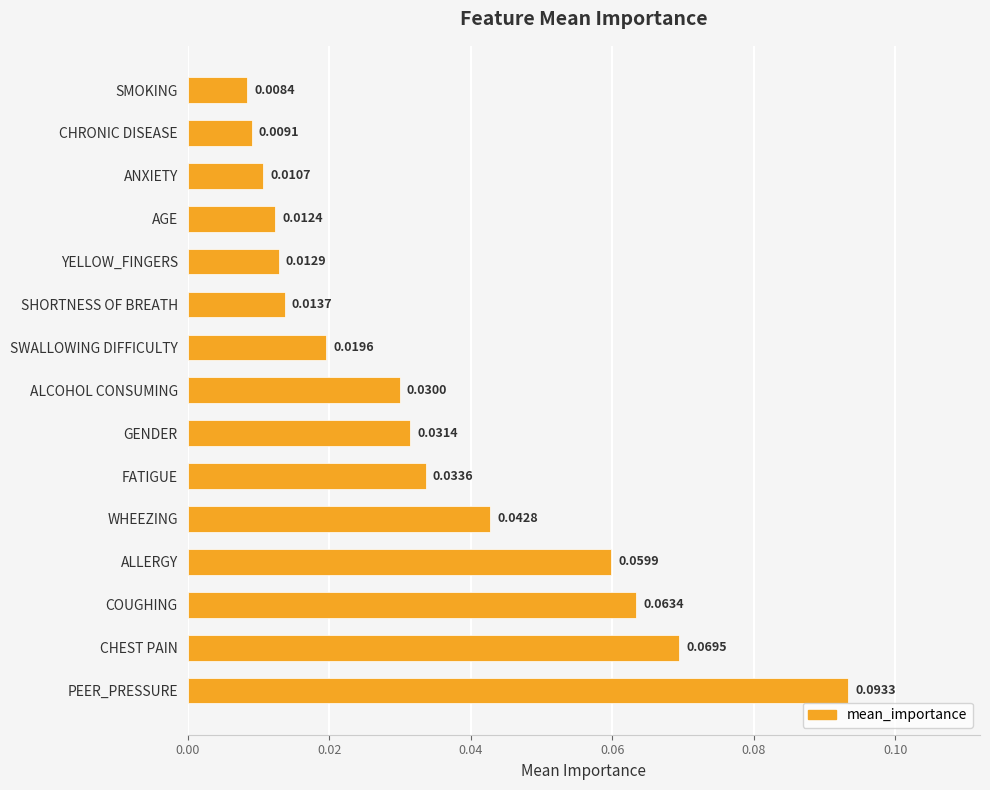

At which category does the chart reach its peak across all series?

PEER_PRESSURE